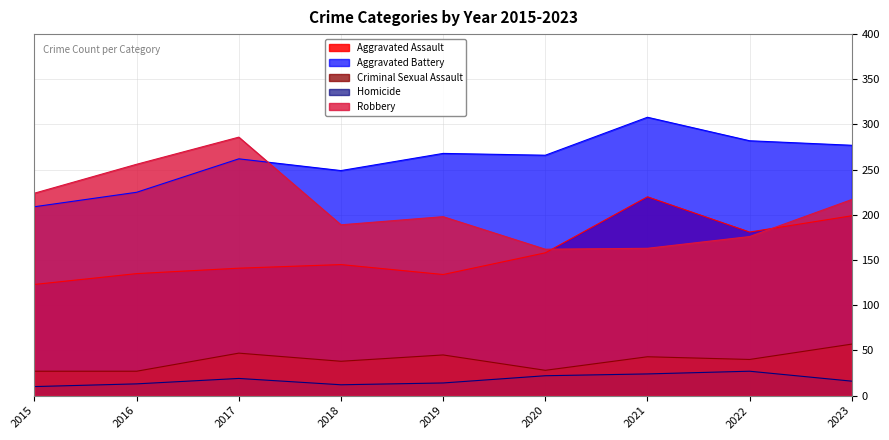

True or false: Criminal Sexual Assault and Aggravated Assault intersect in this chart.

False